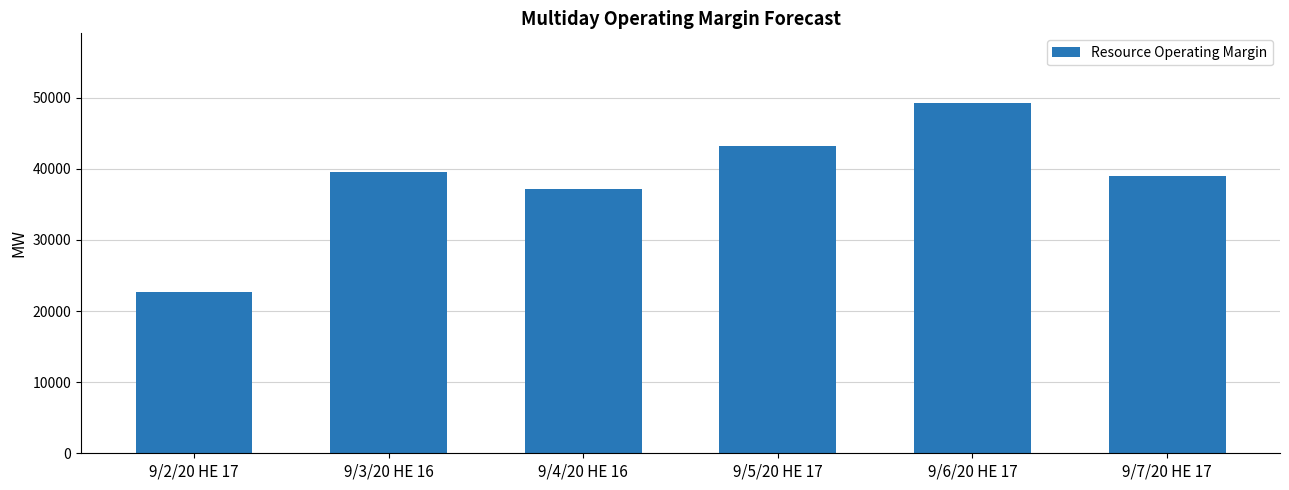

Where is the data nearest to the value 35969?

9/4/20 HE 16